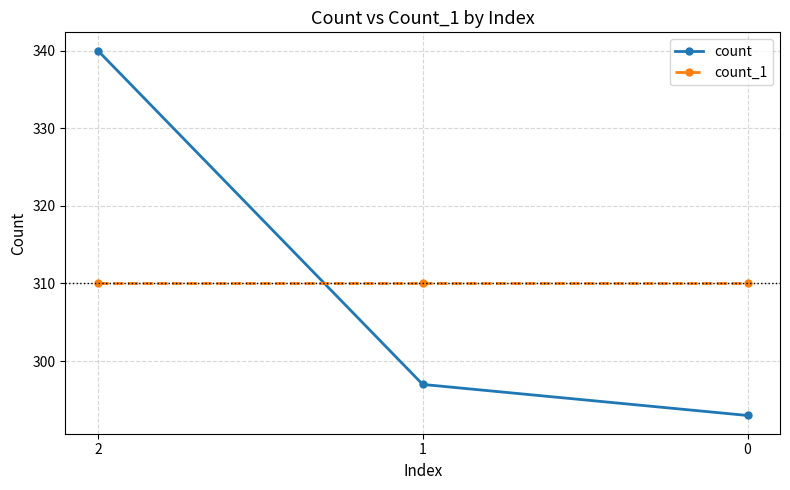

Is the value of count at 2 greater than the value of count_1 at 2?

Yes